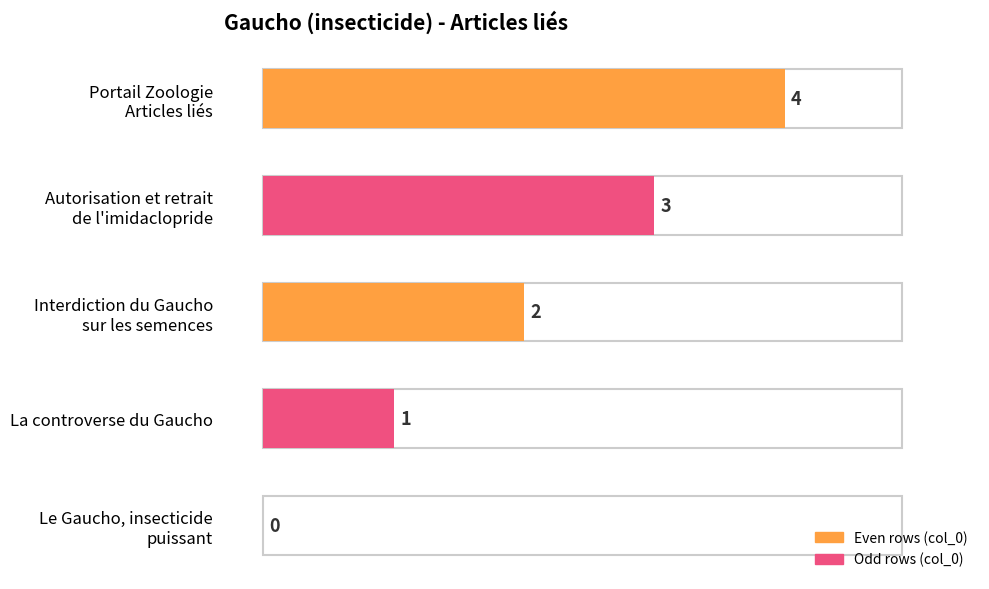

The chart shows a value of 1 at La controverse du Gaucho. True or false?

True